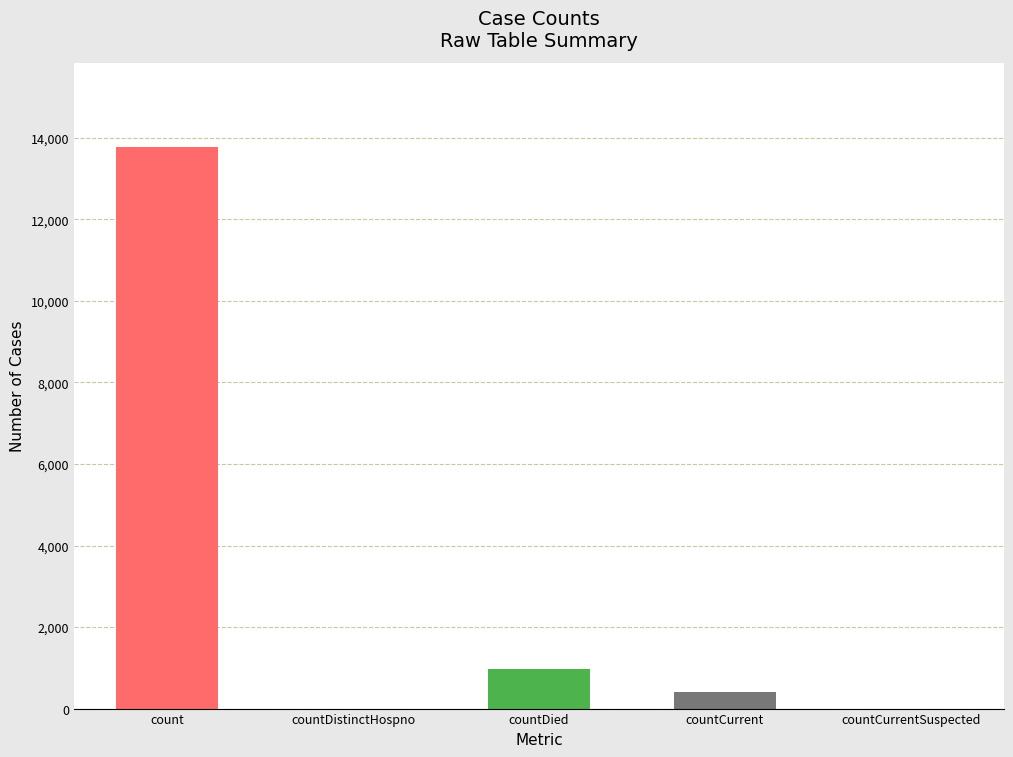

Reading right to left, what are all the values shown in this chart?

0	419	980	0	13778